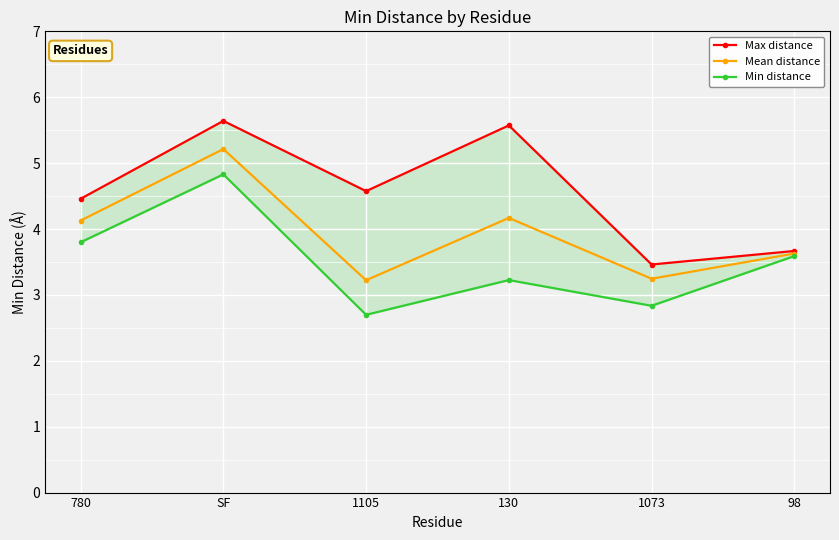

Between 130 and 1073, which series saw the biggest shift?

Max distance